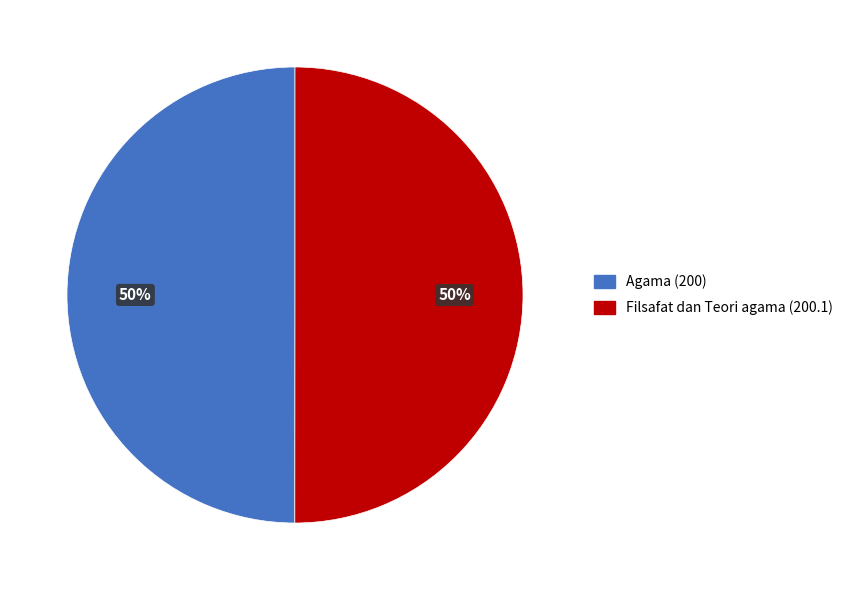

True or false: Filsafat dan Teori agama accounts for 62% of the total.

False